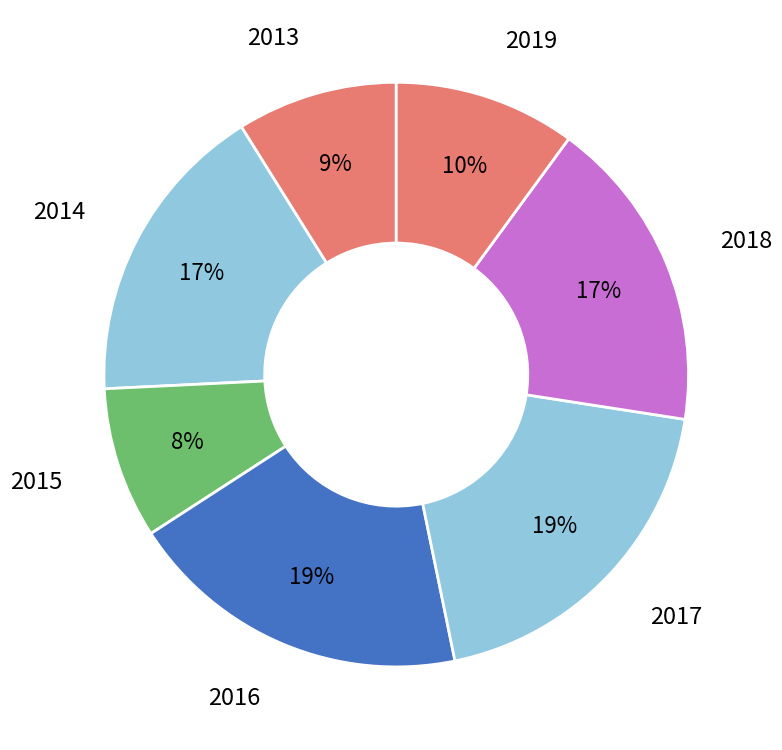

Which has a higher value, 2017 or 2015?

2017